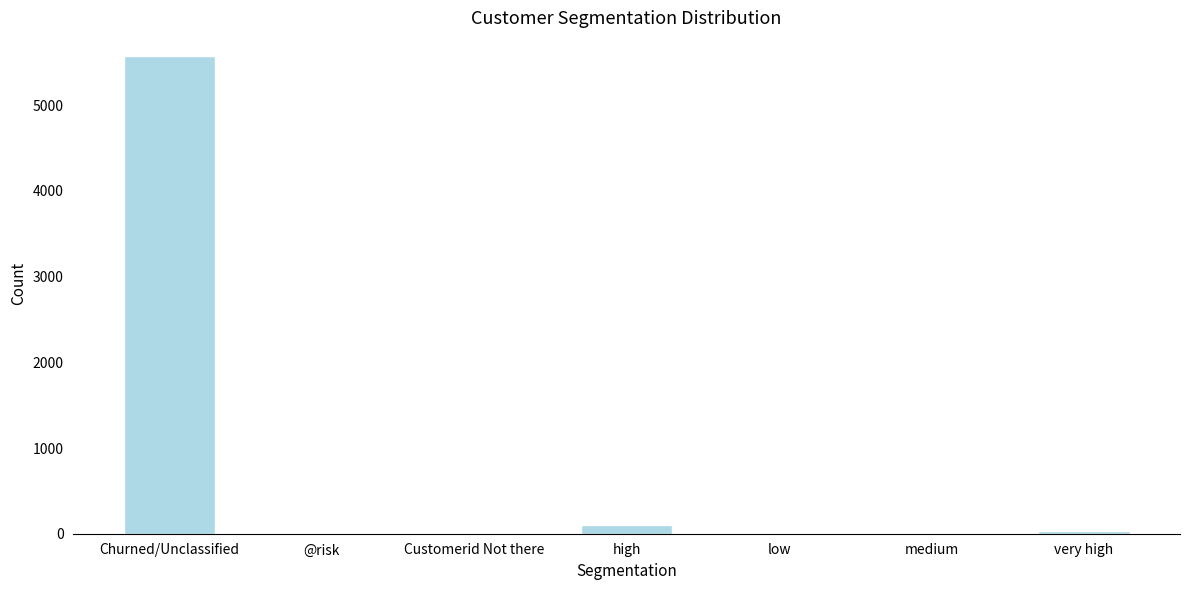

What is the greatest value displayed?

5572